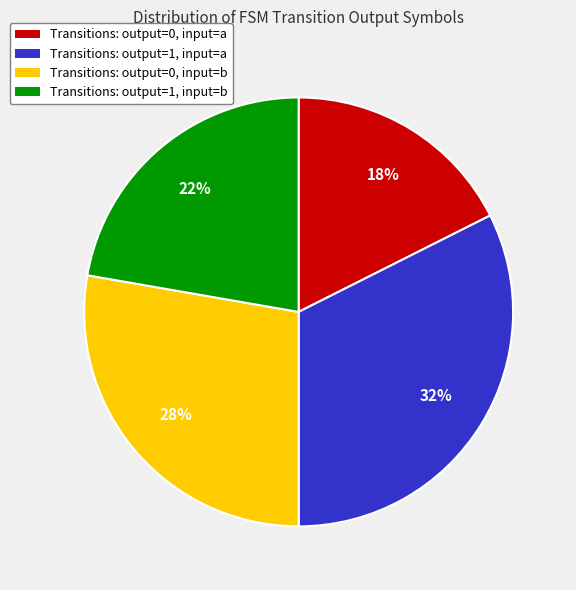

To the nearest percent, what is the average slice percentage?

25%